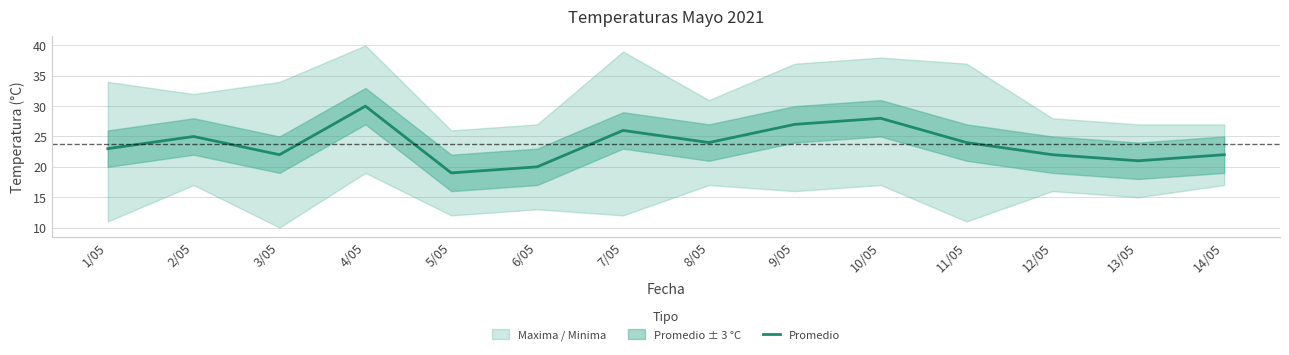

The chart shows a value of 19 at 5/05. True or false?

True